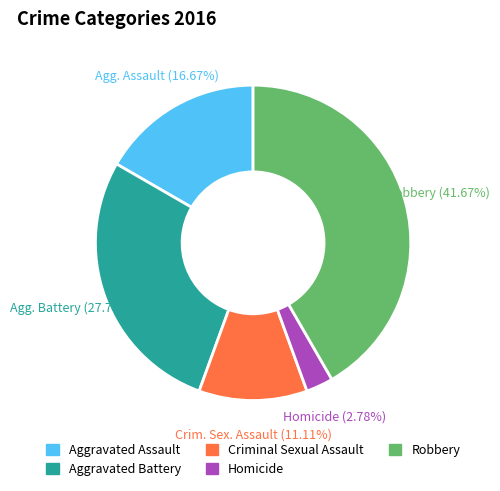

How much of the chart is everything except Aggravated Battery?

72.2%